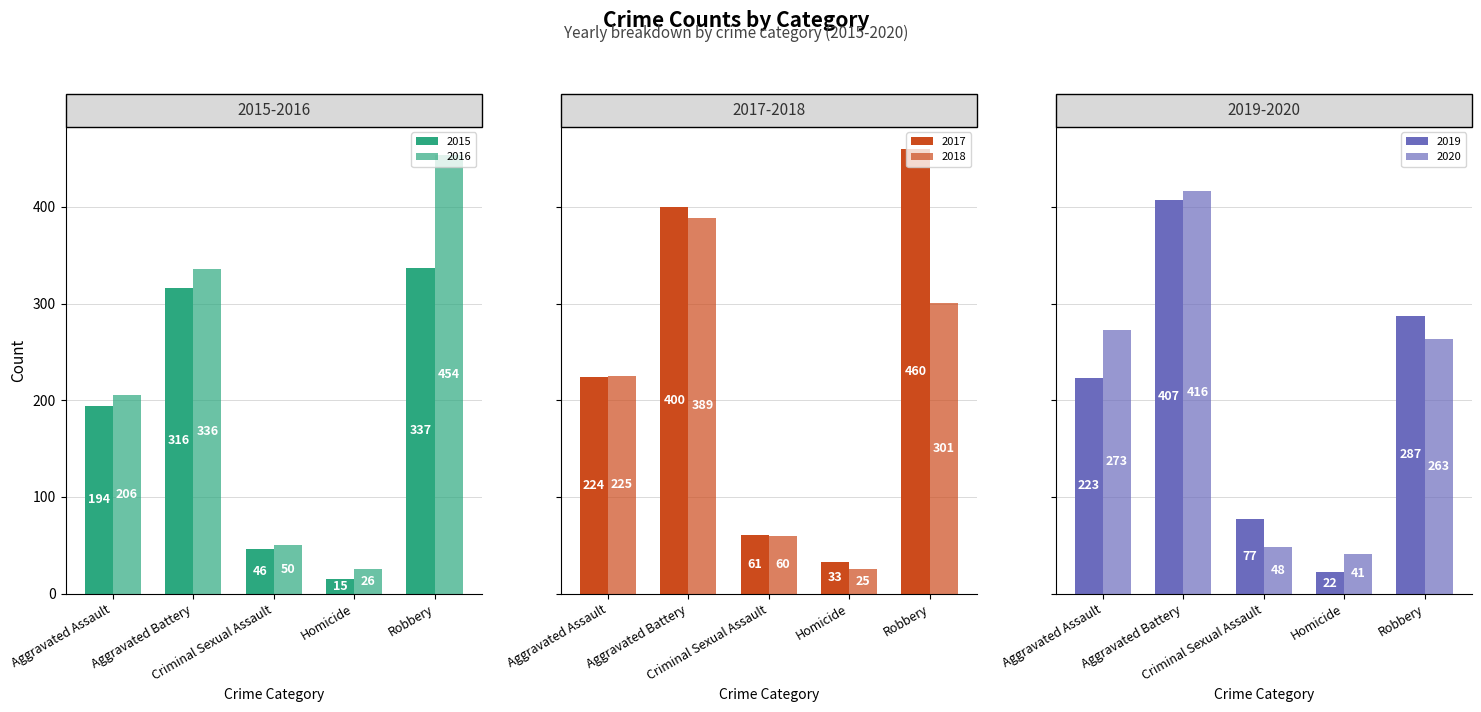

Is the value of 2019 at Aggravated Assault greater than the value of 2020 at Aggravated Assault?

No